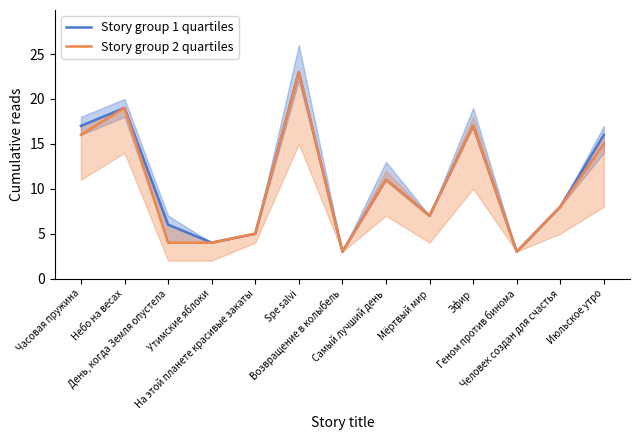

Where does the Story group 2 quartiles series first go above 8?

Часовая пружина